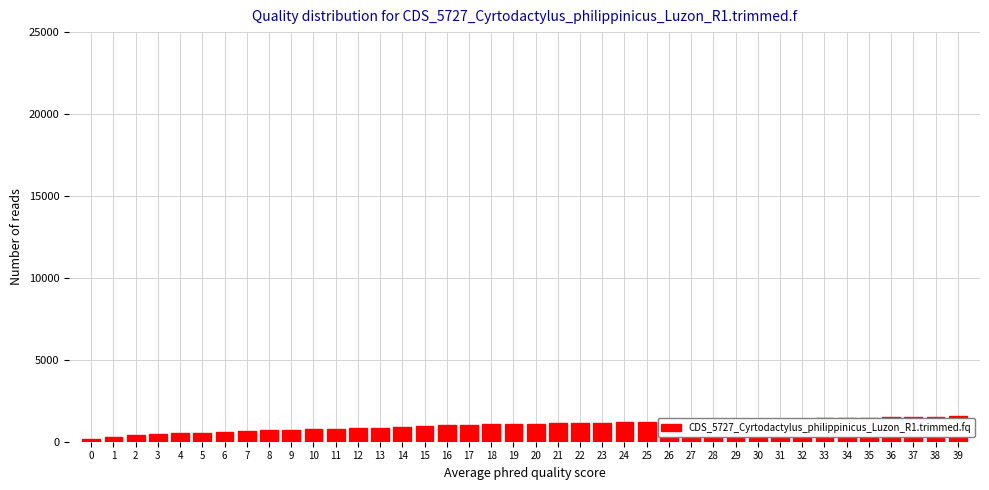

Is it true that the value at 16 is 1004?

True